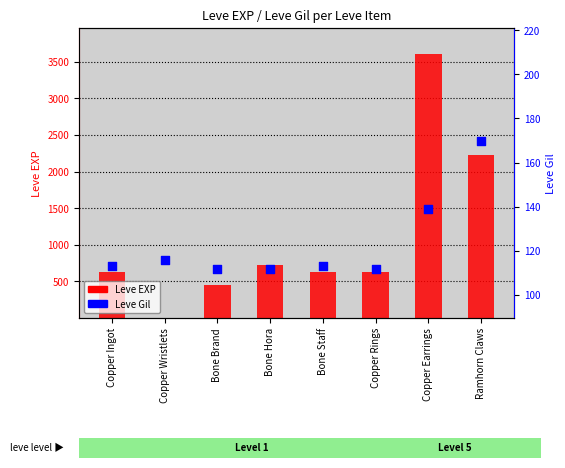

Approximately how many times larger is the value at Bone Brand compared to Copper Earrings?

0.8